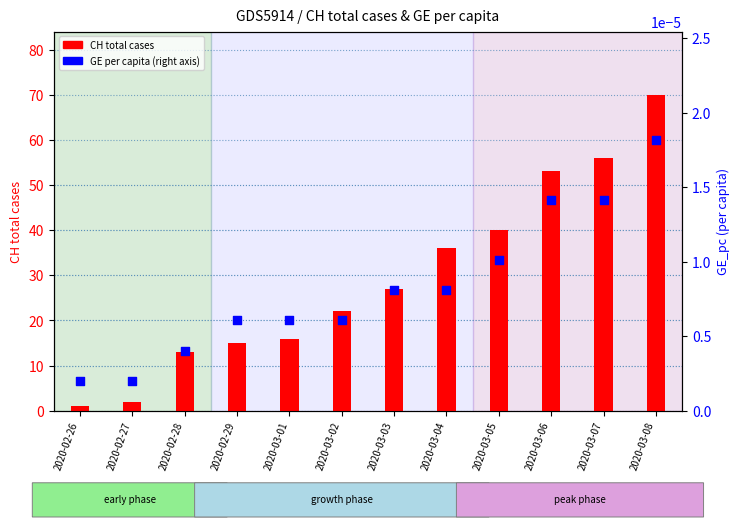

What are all the series names shown in the legend?

CH total cases, GE per capita